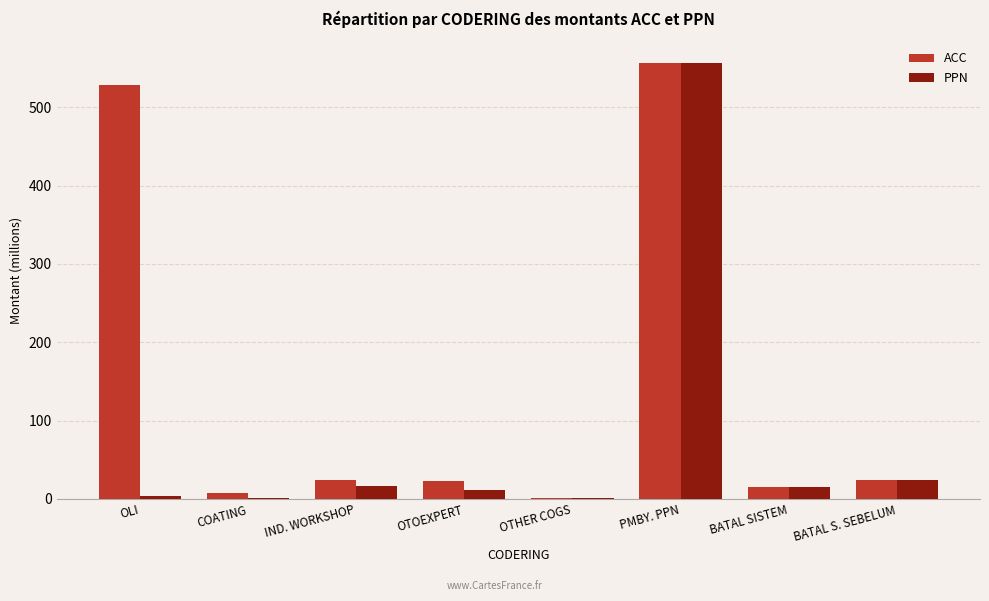

Is the value of ACC at COATING greater than the value of PPN at BATAL S. SEBELUM?

No